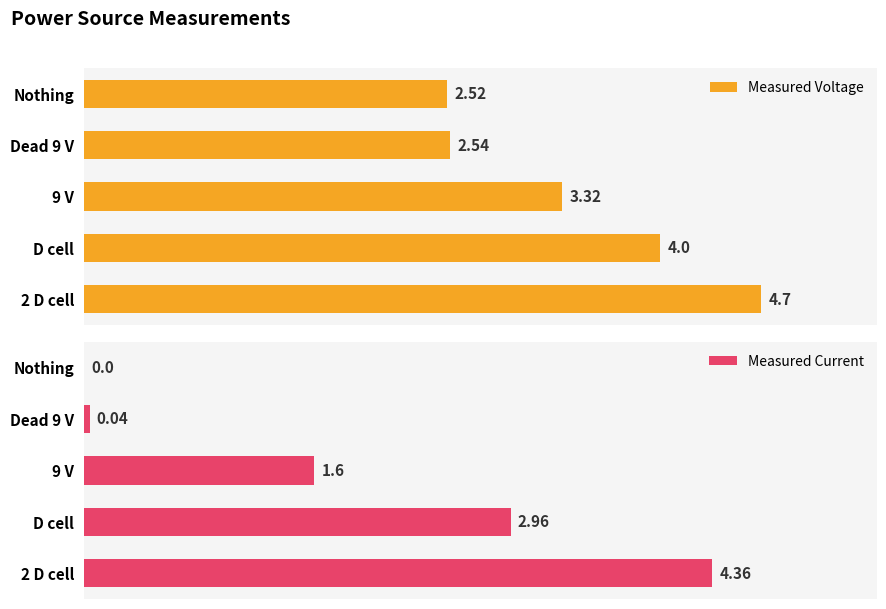

What is the average value of the Measured Current series?

1.8